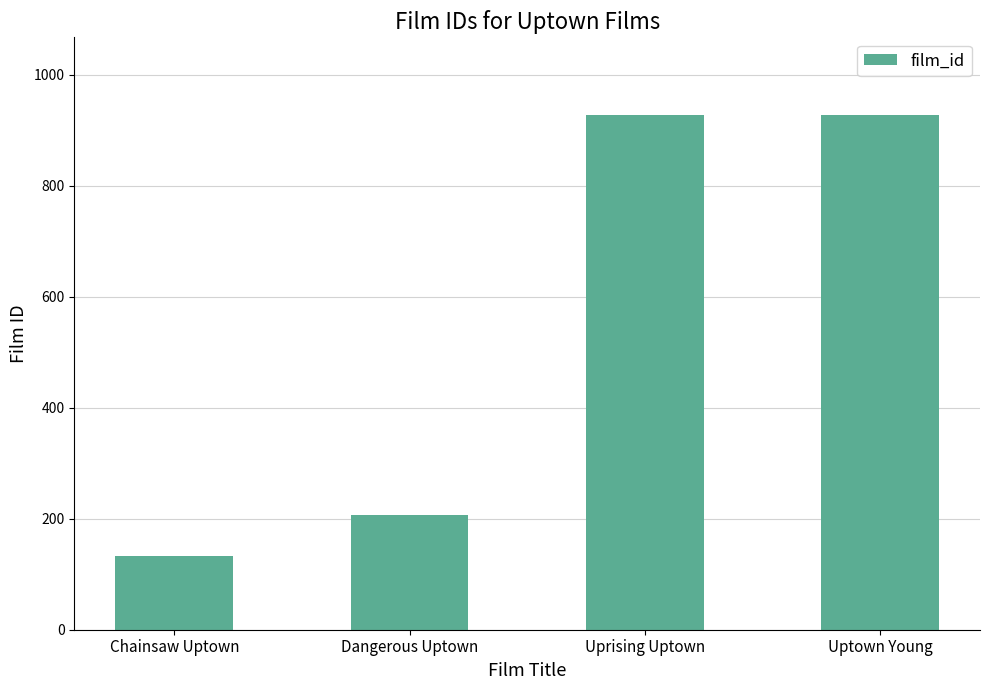

How many bars are there in total?

4